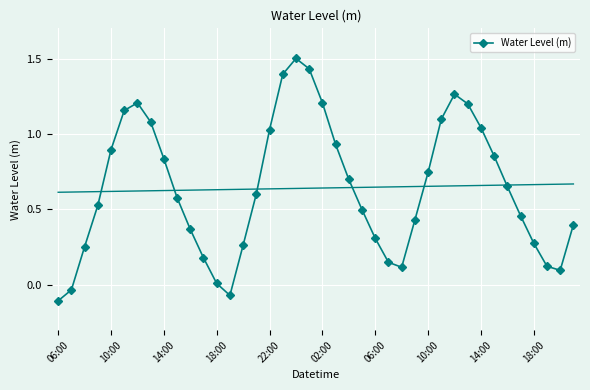

Where is the data nearest to the value 0?

18:00